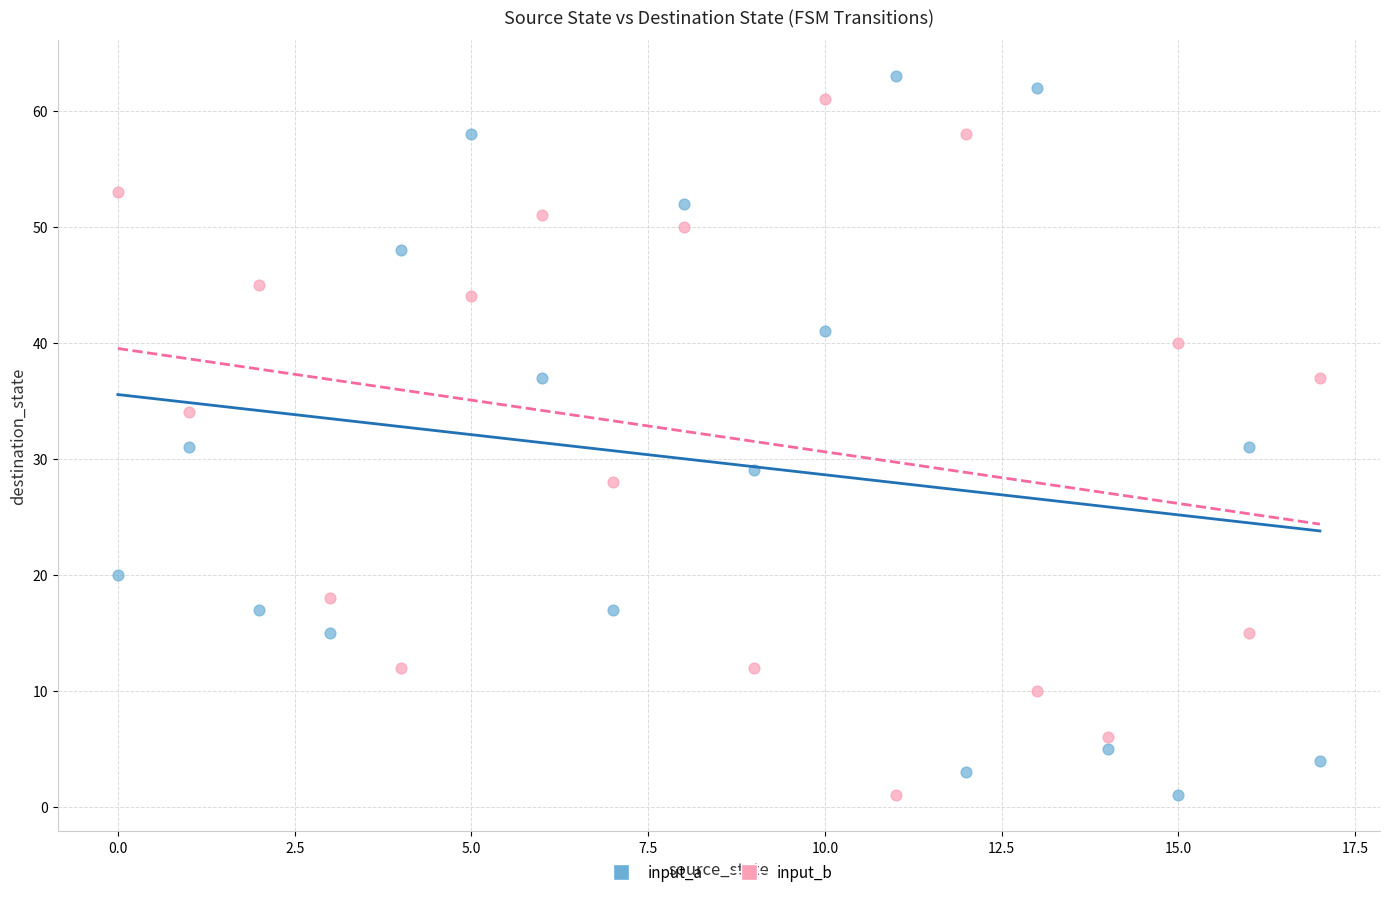

Which series reaches the maximum Y coordinate?

input_a